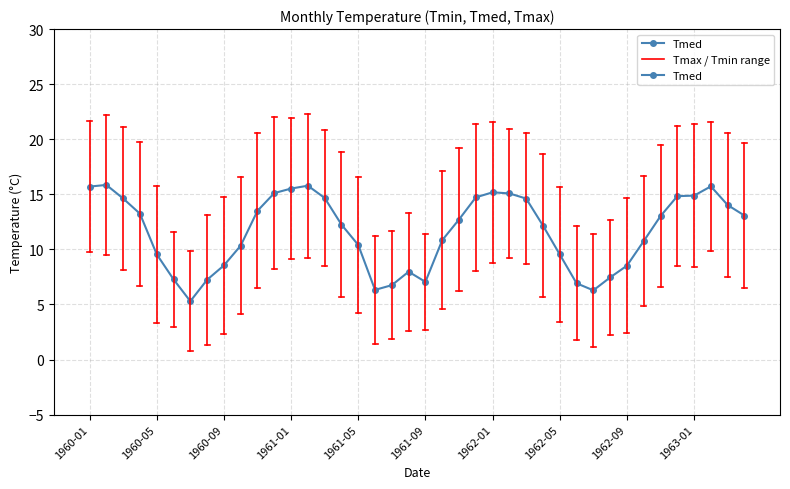

How many lines are shown in the chart?

1